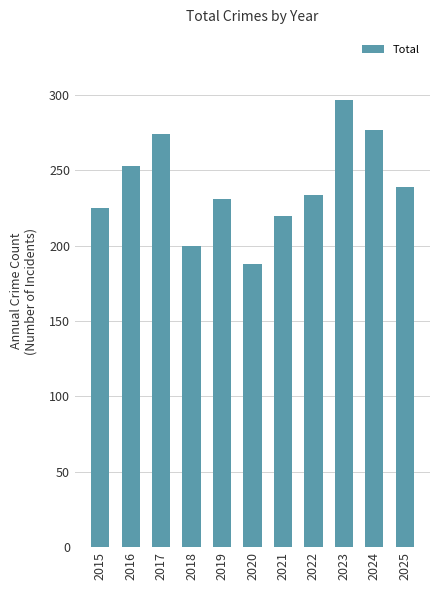

Rank the categories by value from lowest to highest.

2020, 2018, 2021, 2015, 2019, 2022, 2025, 2016, 2017, 2024, 2023